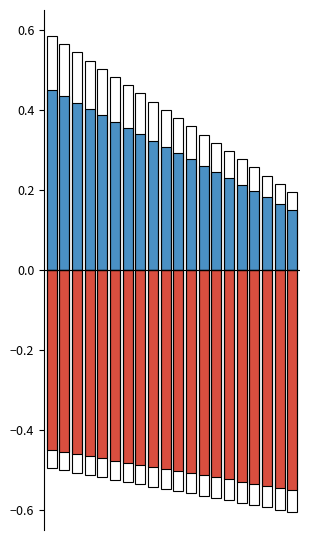

At how many categories does at least one series exceed 0?

20